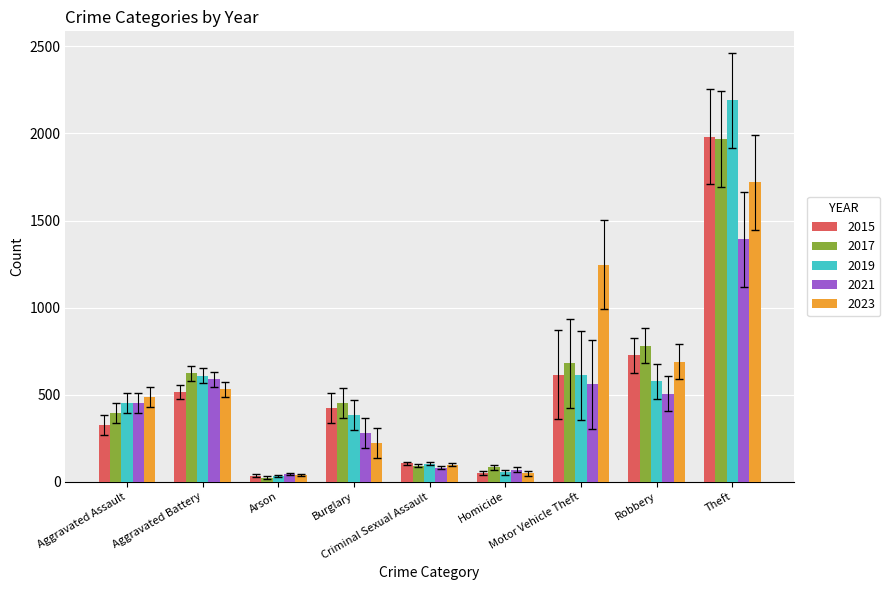

What is the difference between the maximum and minimum values in the 2017 series?

1945